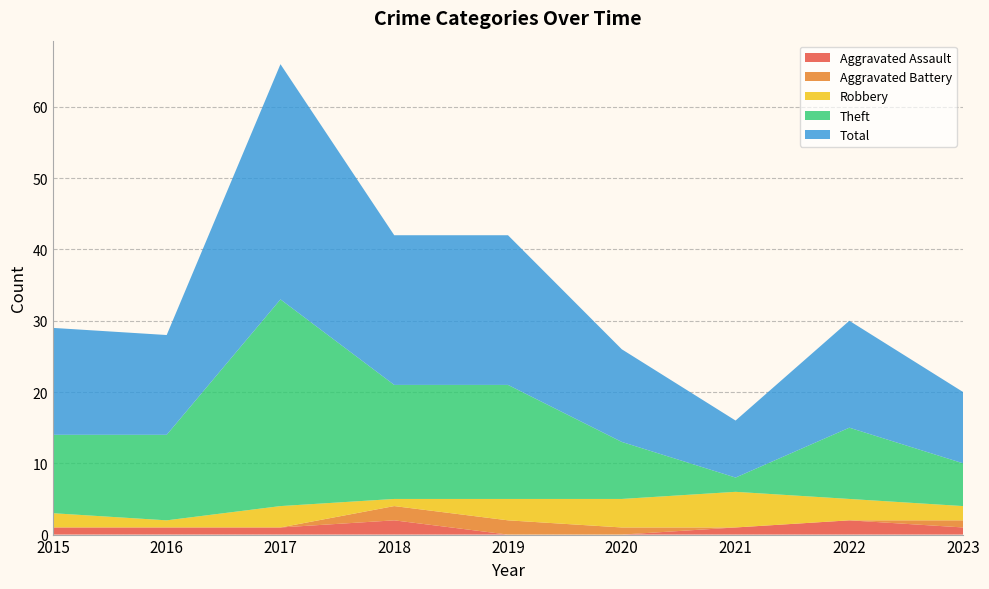

Reading left to right, what are all the values shown in this chart?

Aggravated Assault: 1	1	1	2	0	0	1	2	1
Aggravated Battery: 0	0	0	2	2	1	0	0	1
Robbery: 2	1	3	1	3	4	5	3	2
Theft: 11	12	29	16	16	8	2	10	6
Total: 15	14	33	21	21	13	8	15	10